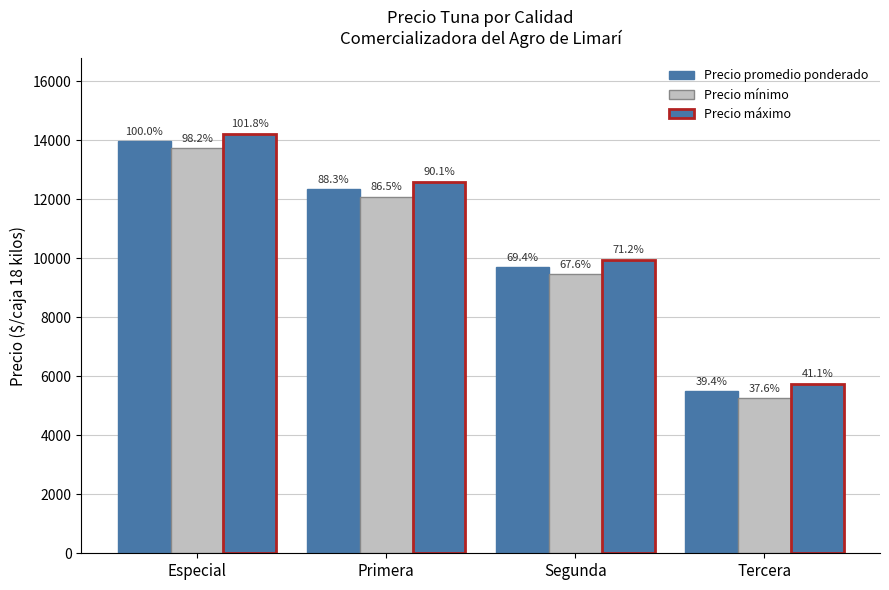

Are the bars horizontal?

No